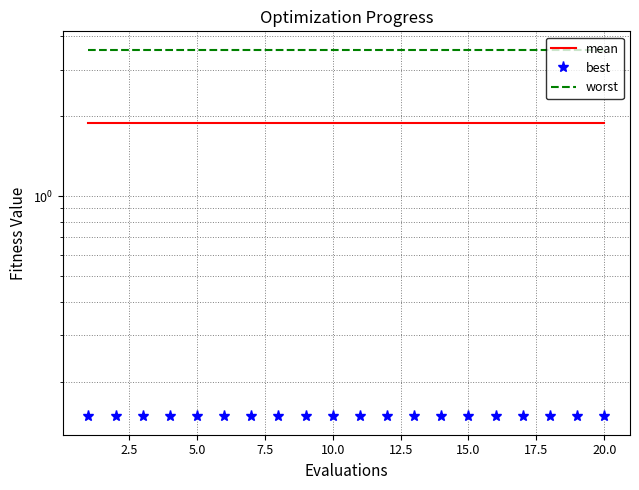

What is the spread (max minus min) of values at 17.5?

3.4